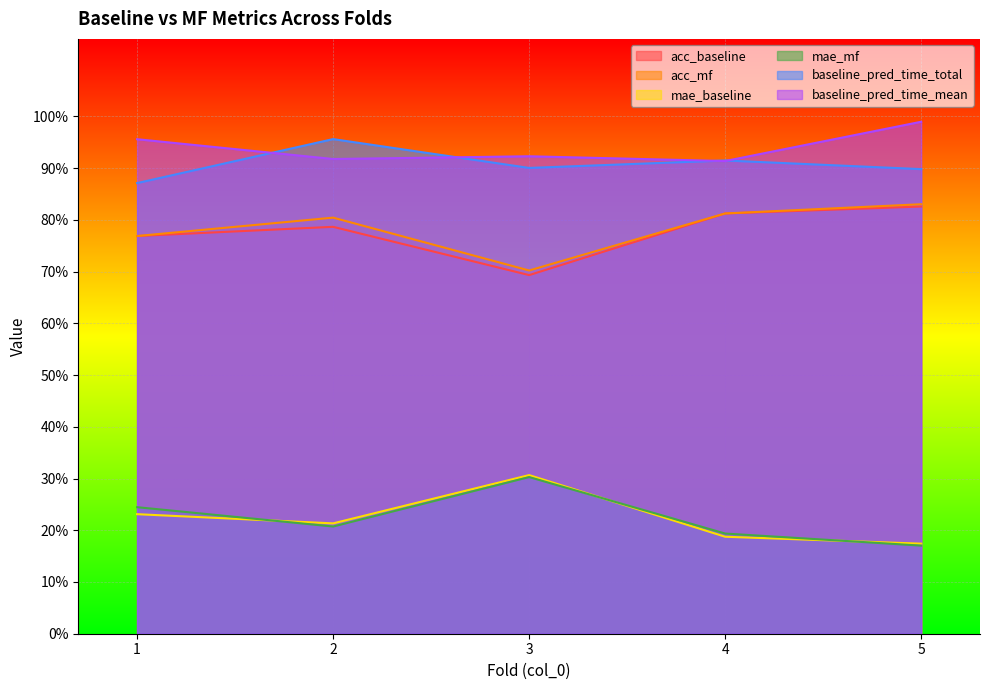

True or false: baseline_pred_time_total and acc_mf cross at least once.

False